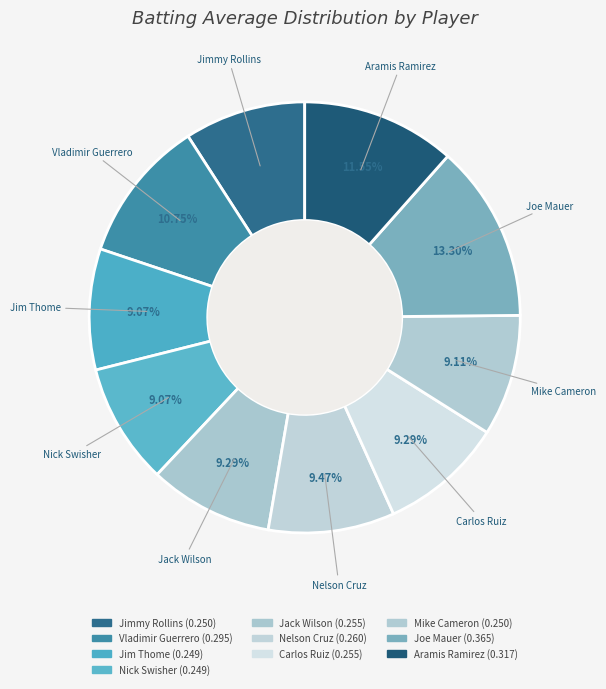

How many segments does this pie chart have?

10